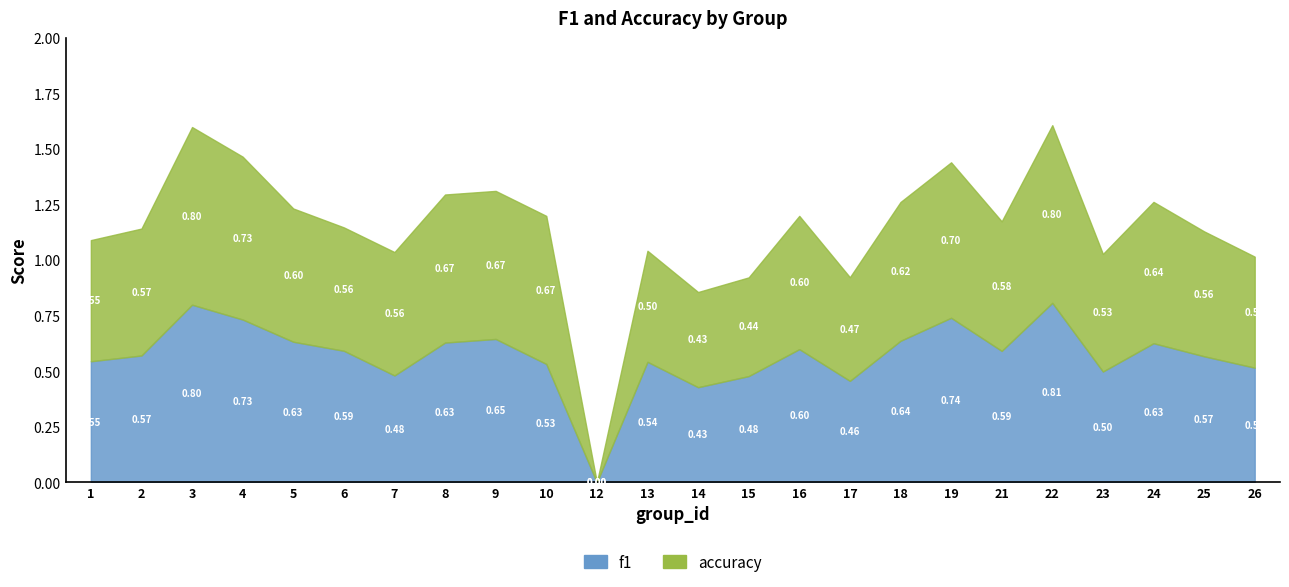

How many lines are shown in the chart?

2